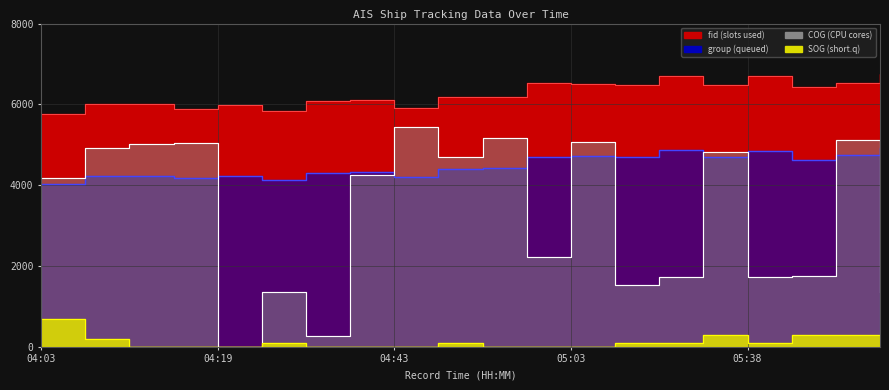

Count the SOG values in the range 0 to 200.

16